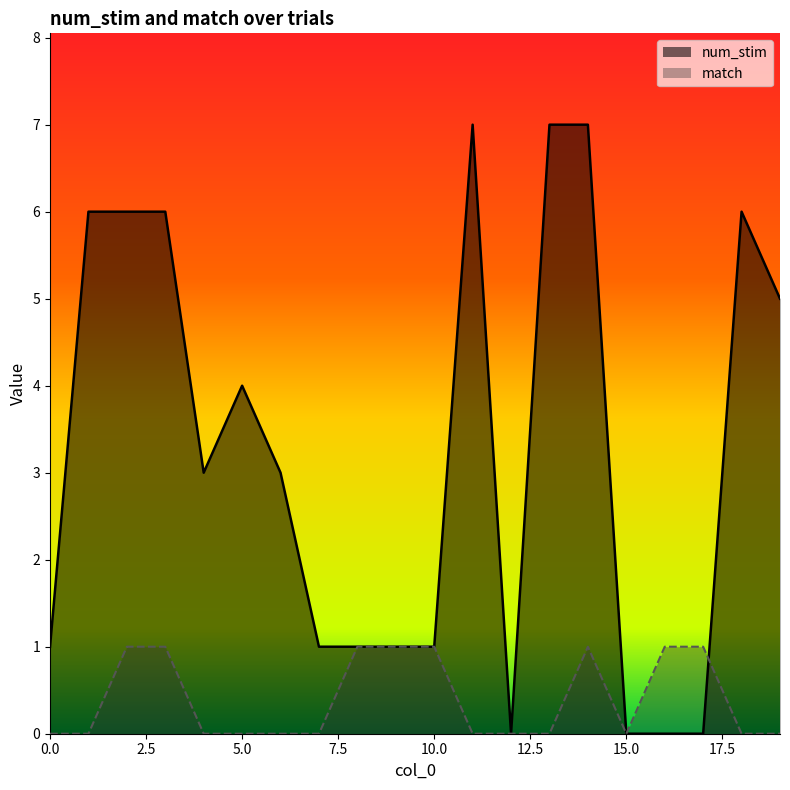

Rank the series by their average value, from highest to lowest.

num_stim, match